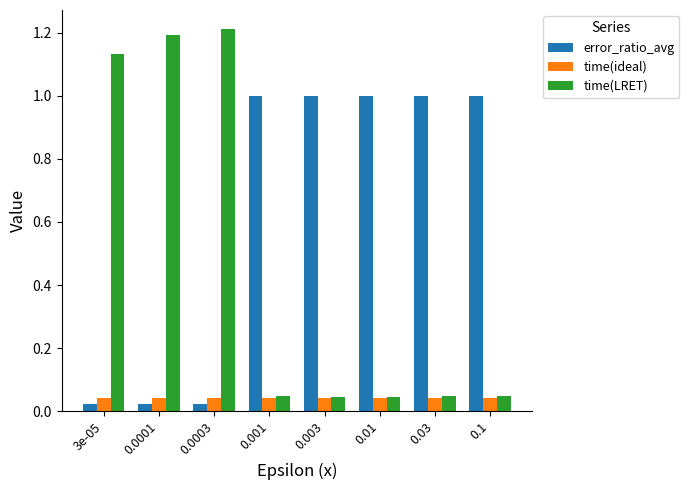

What is the difference between the highest and lowest values at 0.1?

1.0